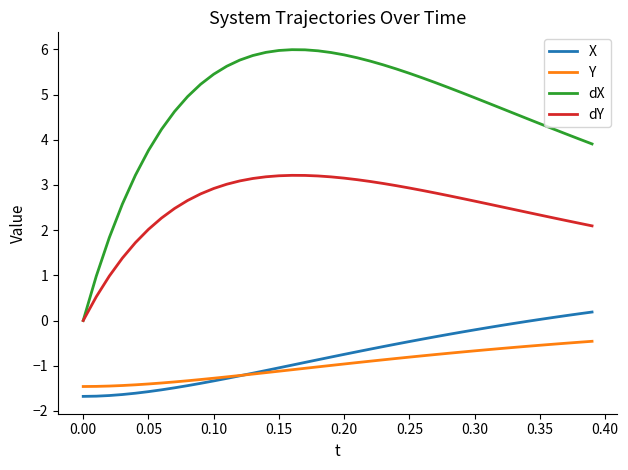

What is the maximum value shown in the chart?

6.0